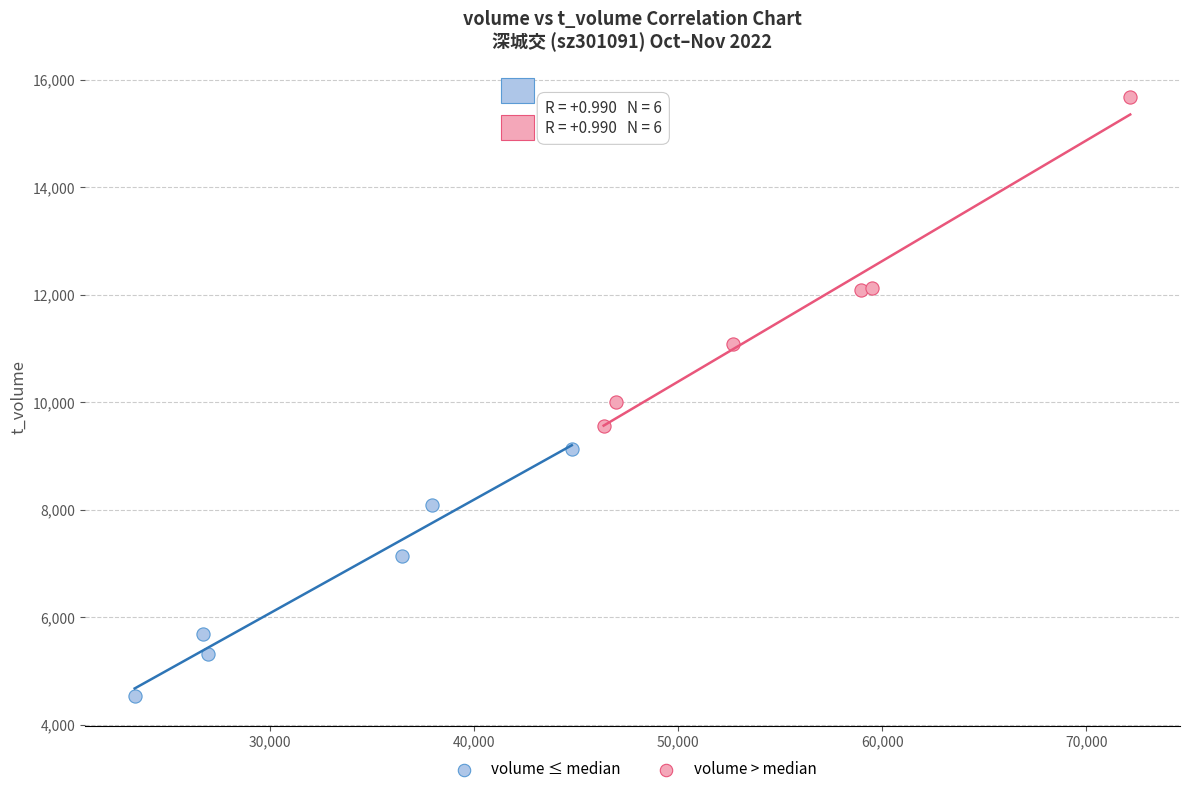

Which series contains the highest Y value?

volume > median